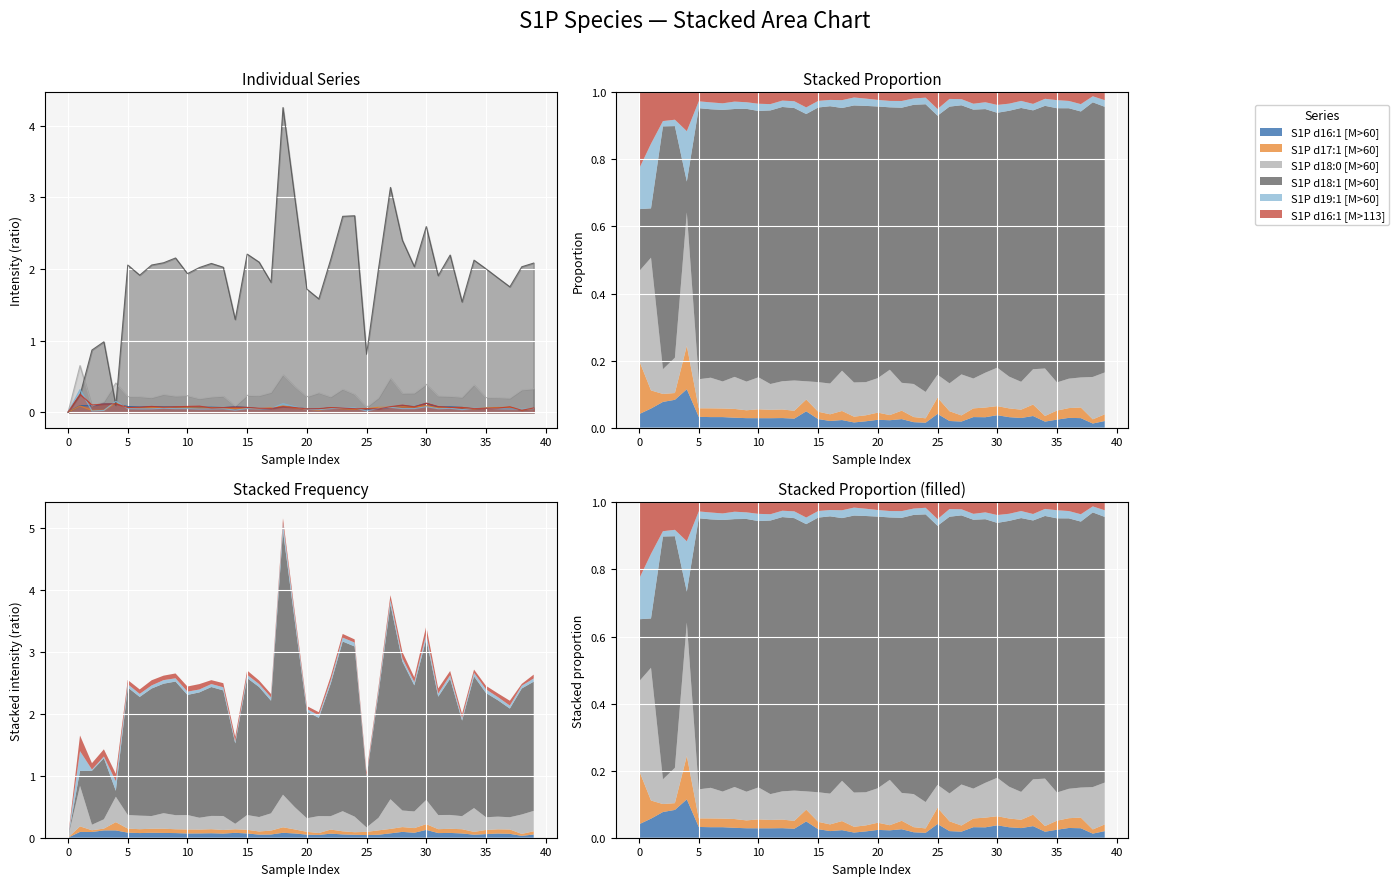

What are all the series names shown in the legend?

S1P d16:1 [M>60], S1P d17:1 [M>60], S1P d18:0 [M>60], S1P d18:1 [M>60], S1P d19:1 [M>60], S1P d16:1 [M>113]